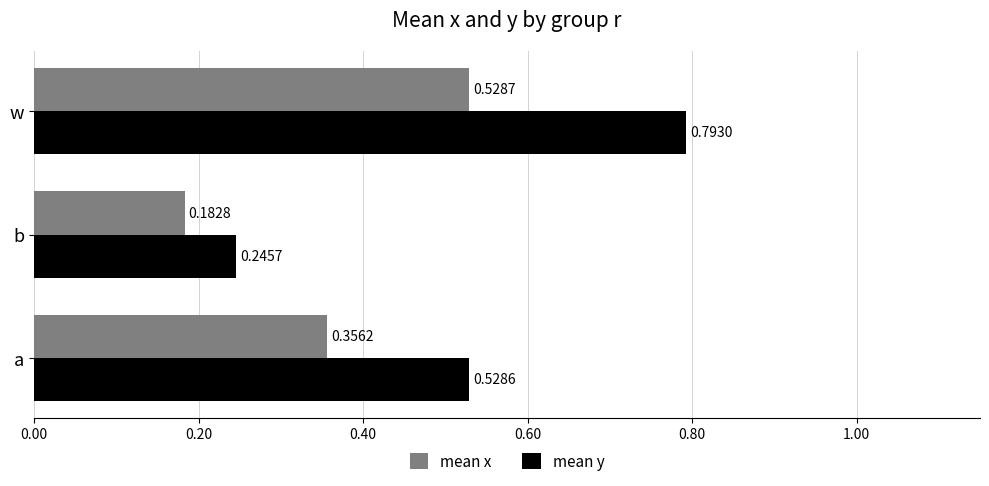

Which series has the largest total across all categories?

mean y